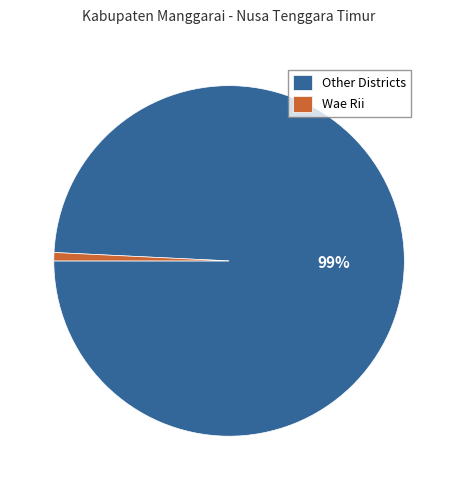

The Other Districts slice represents 99% of the pie. True or false?

True